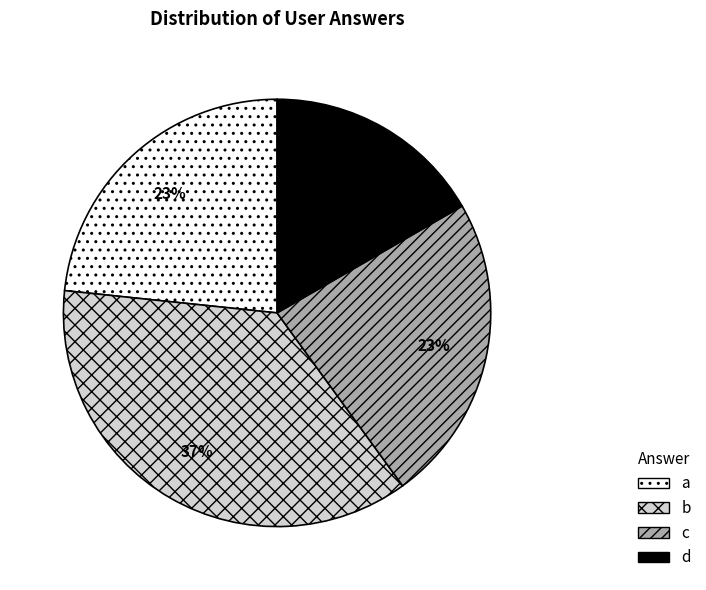

Which slice is the smallest?

d